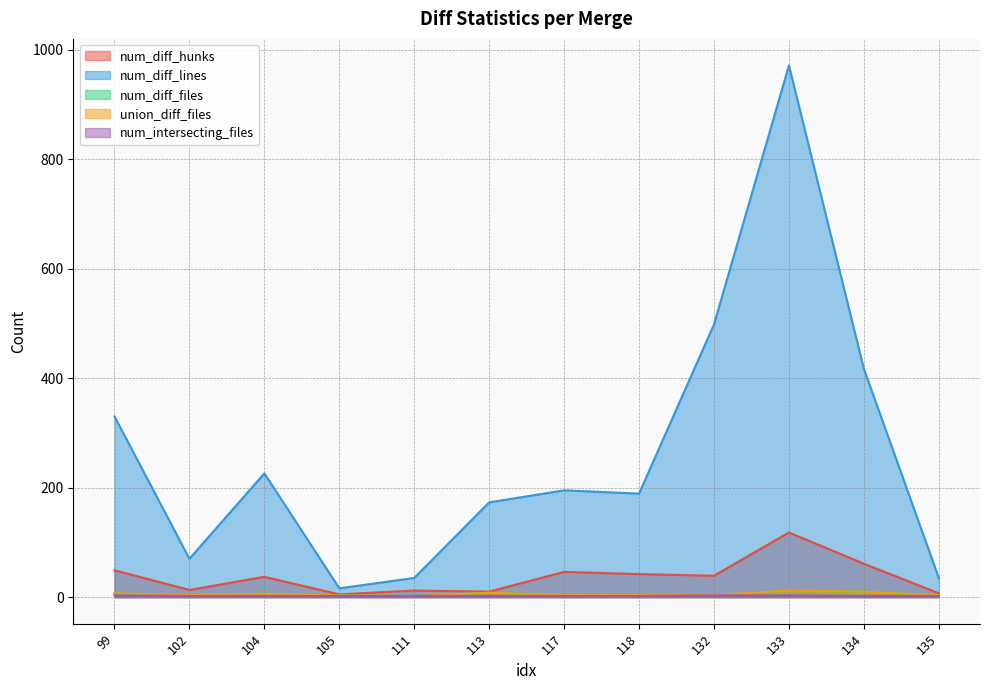

What is the spread (max minus min) of values at 132?

495